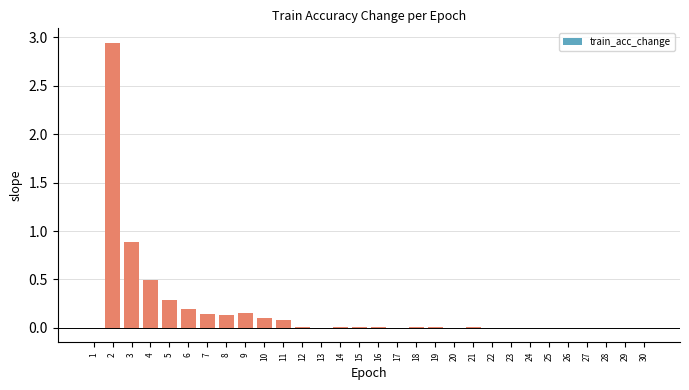

At which label is the value closest to 1?

3